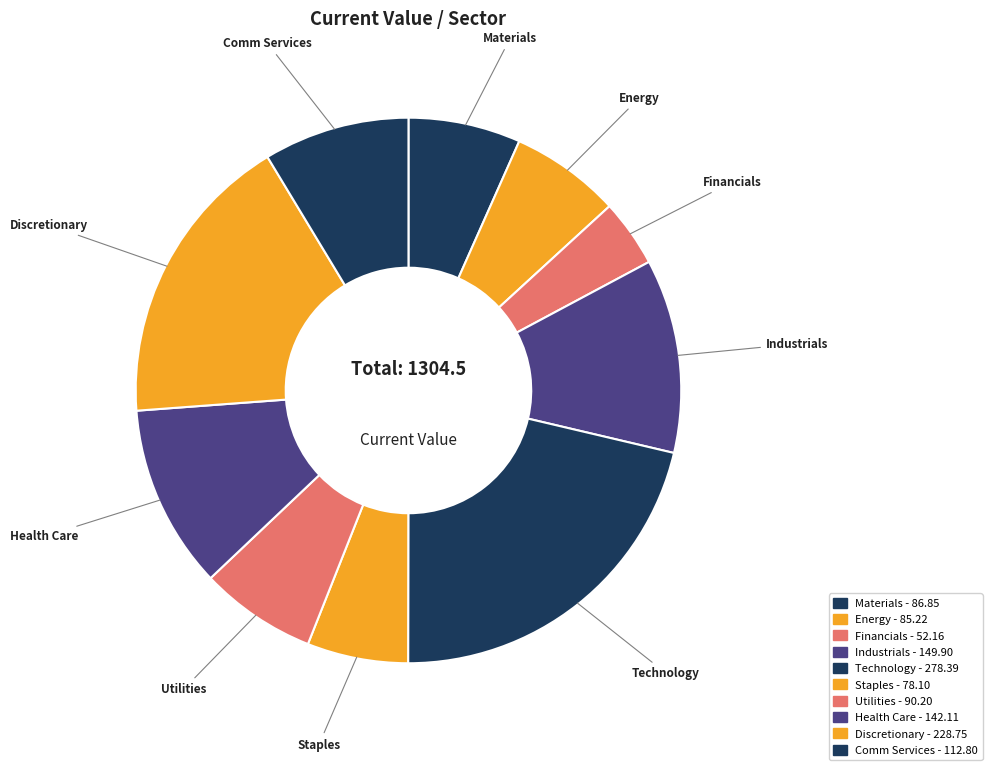

To the nearest percent, what percentage of the pie is Industrials?

11%